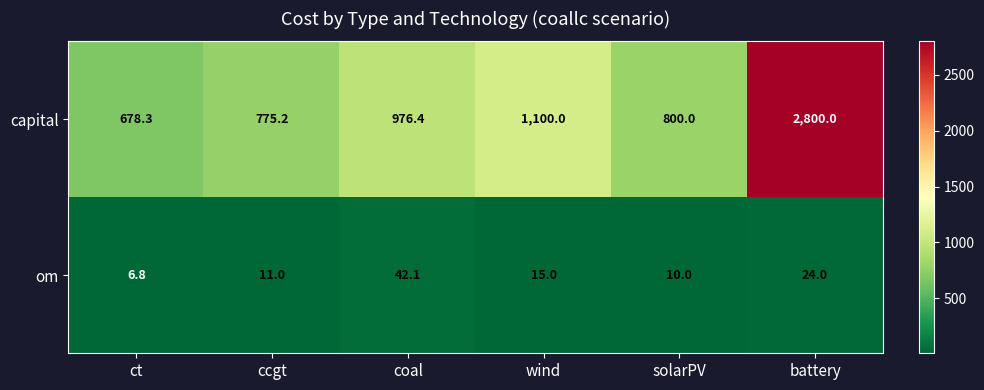

Which category has the lowest value across all series?

ct